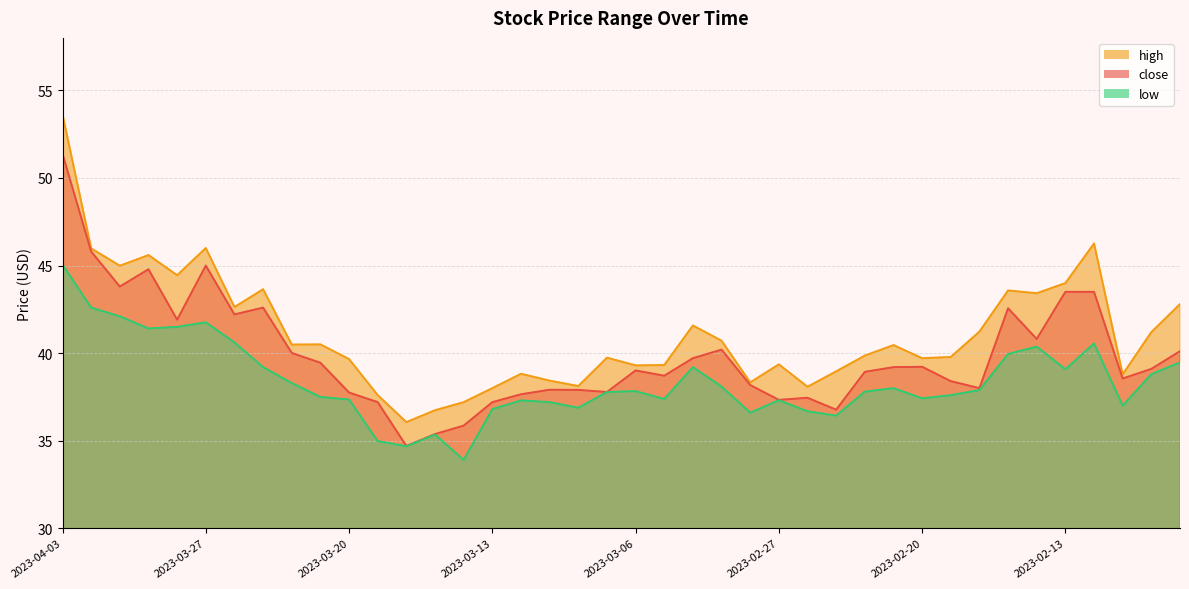

What are all the series names shown in the legend?

close, high, low